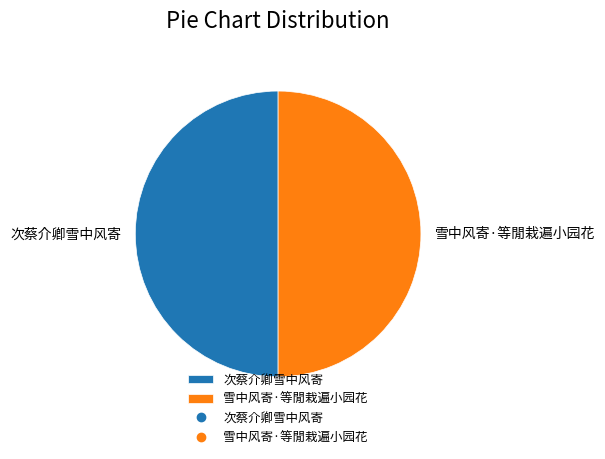

What is the ratio of the value at 次蔡介卿雪中风寄 to the value at 雪中风寄·等閒栽遍小园花?

1.0